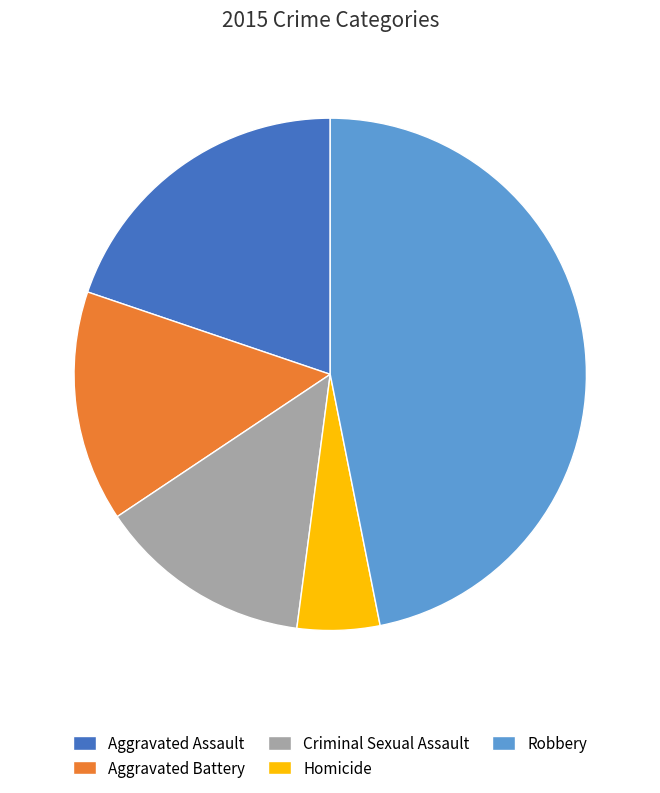

The Homicide slice represents 5% of the pie. True or false?

True